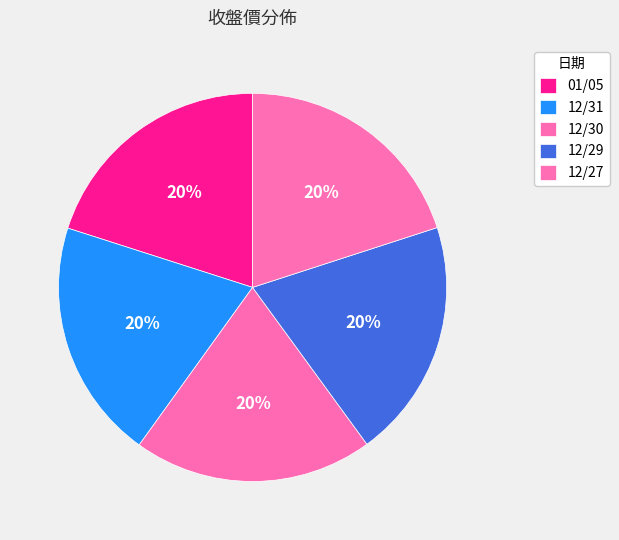

Count the number of slices in the pie.

5